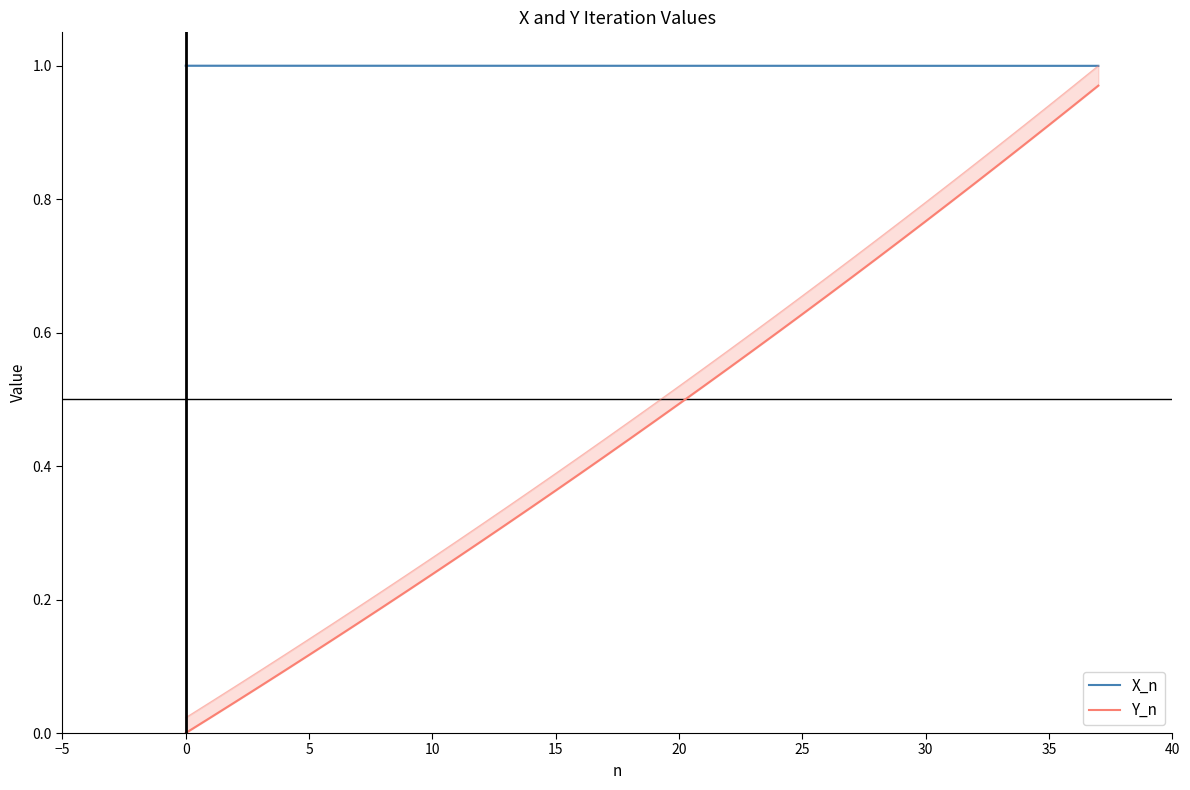

At which category is the sum across all series the highest?

37